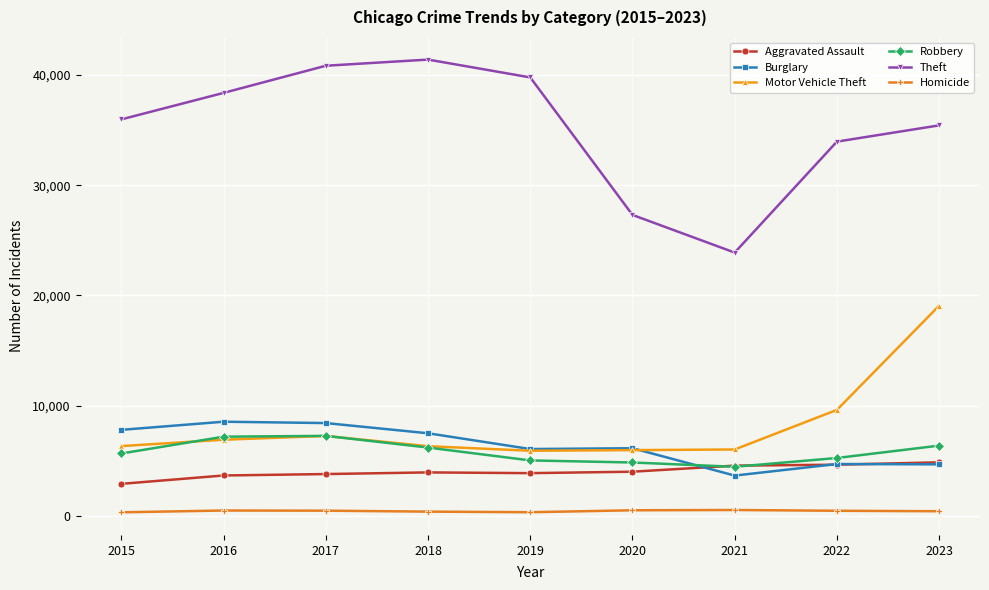

Count the number of categories in the chart.

9